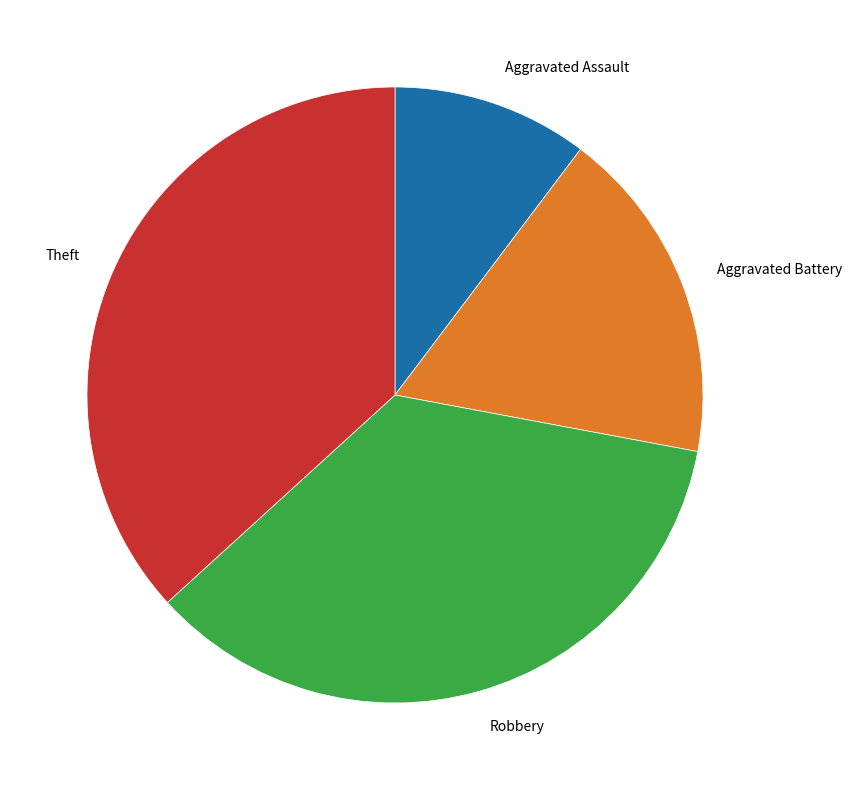

What is the ratio of the value at Aggravated Assault to the value at Theft?

0.3